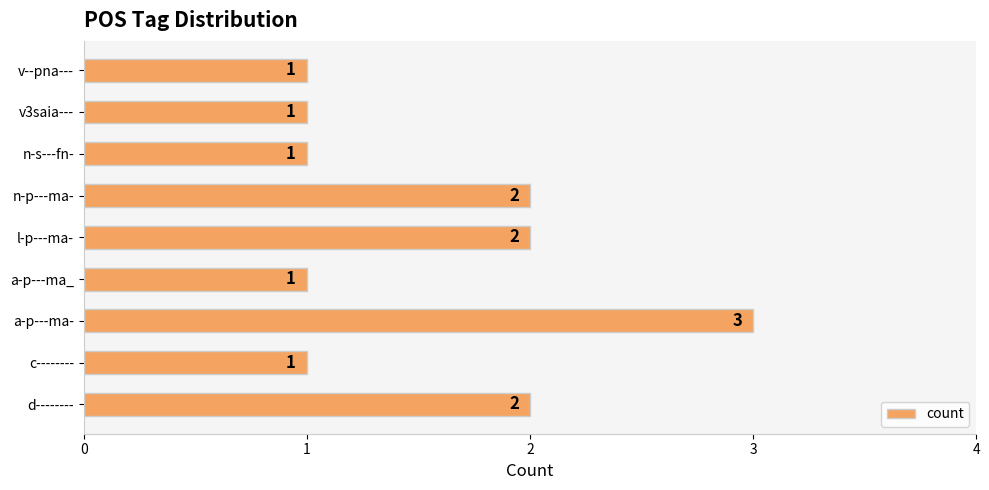

Between a-p---ma- and c--------, which is larger?

a-p---ma-